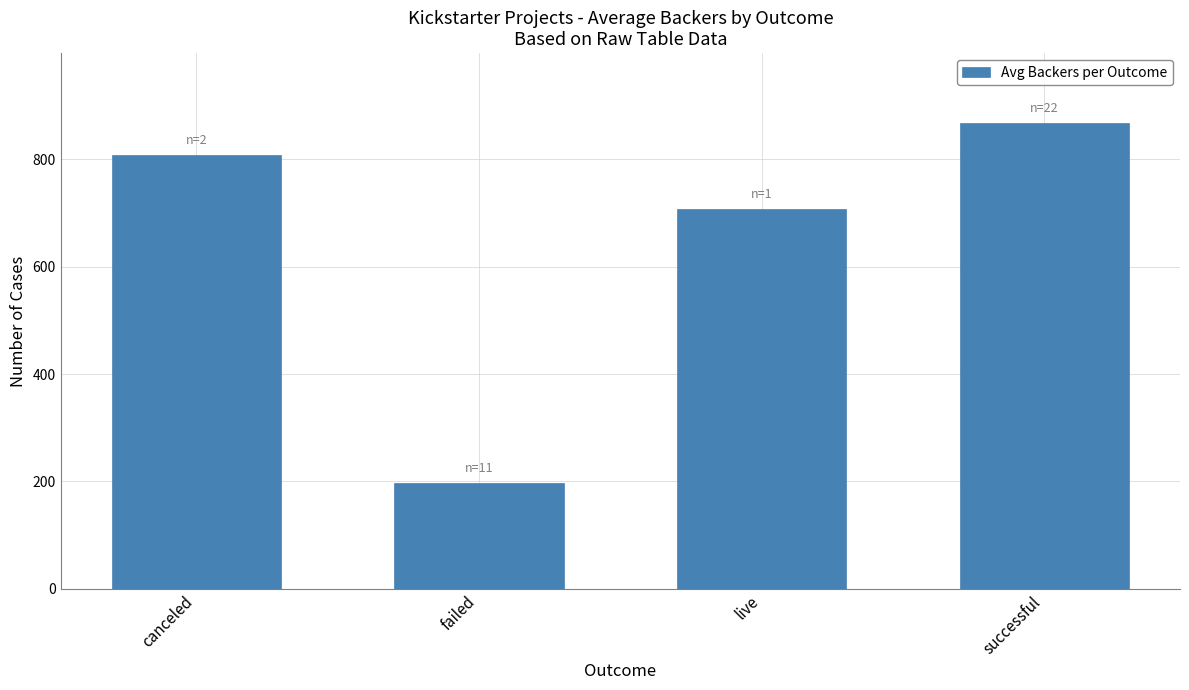

What is the sum of all values?

2579.7